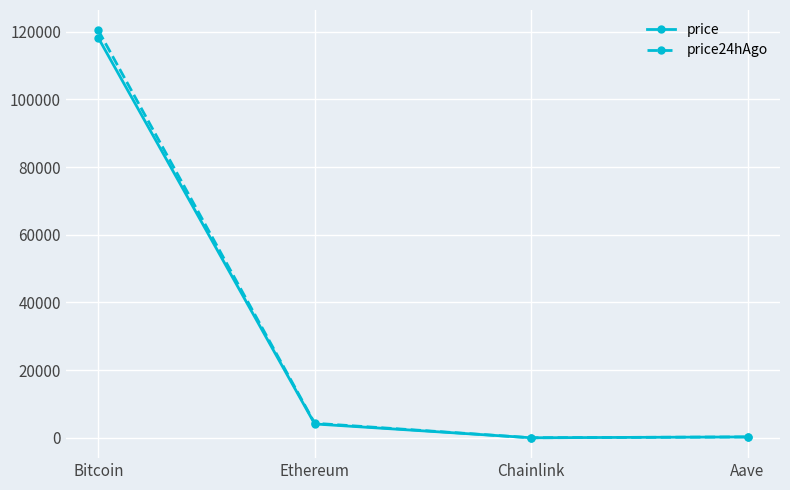

What is the value of the price24hAgo point at the 2nd from the left?

4305.5